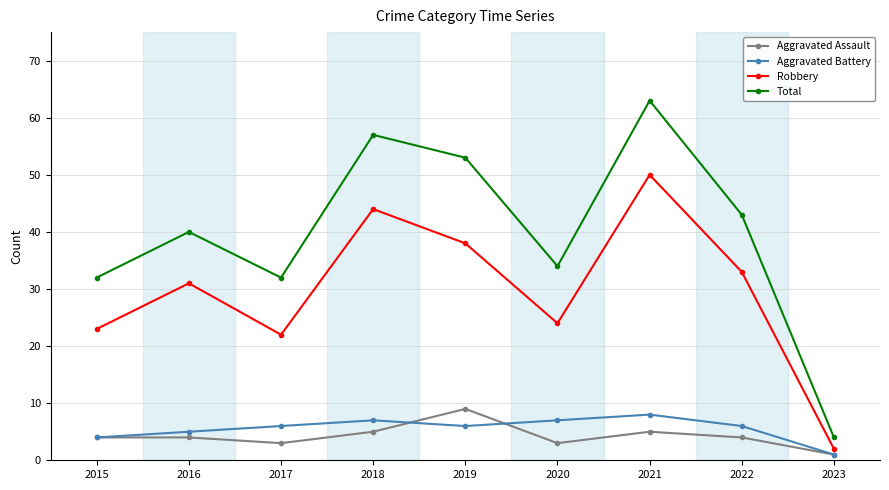

Which series has the widest spread of values?

Total